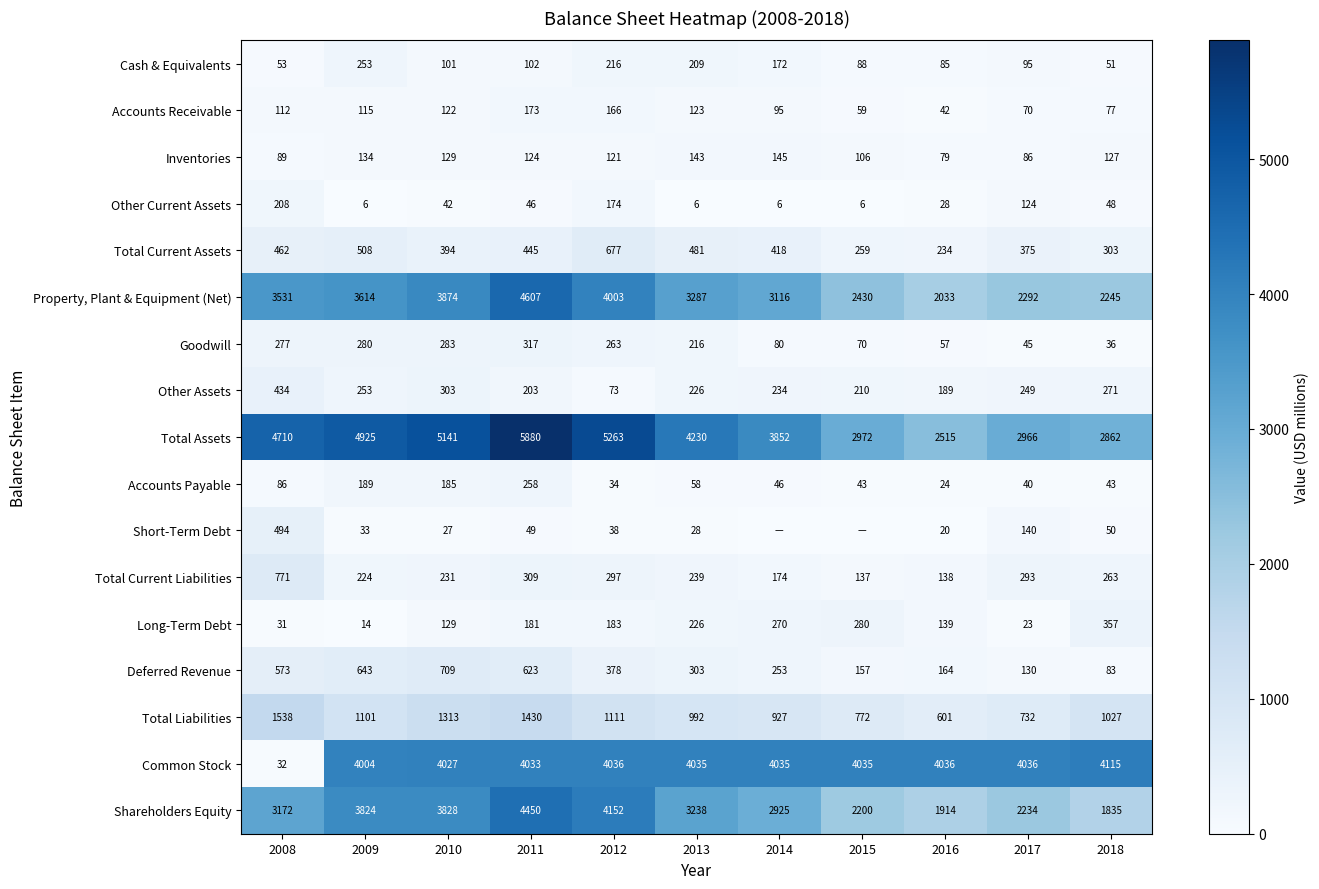

Between 2011 and 2016, which series saw the biggest shift?

Total Assets